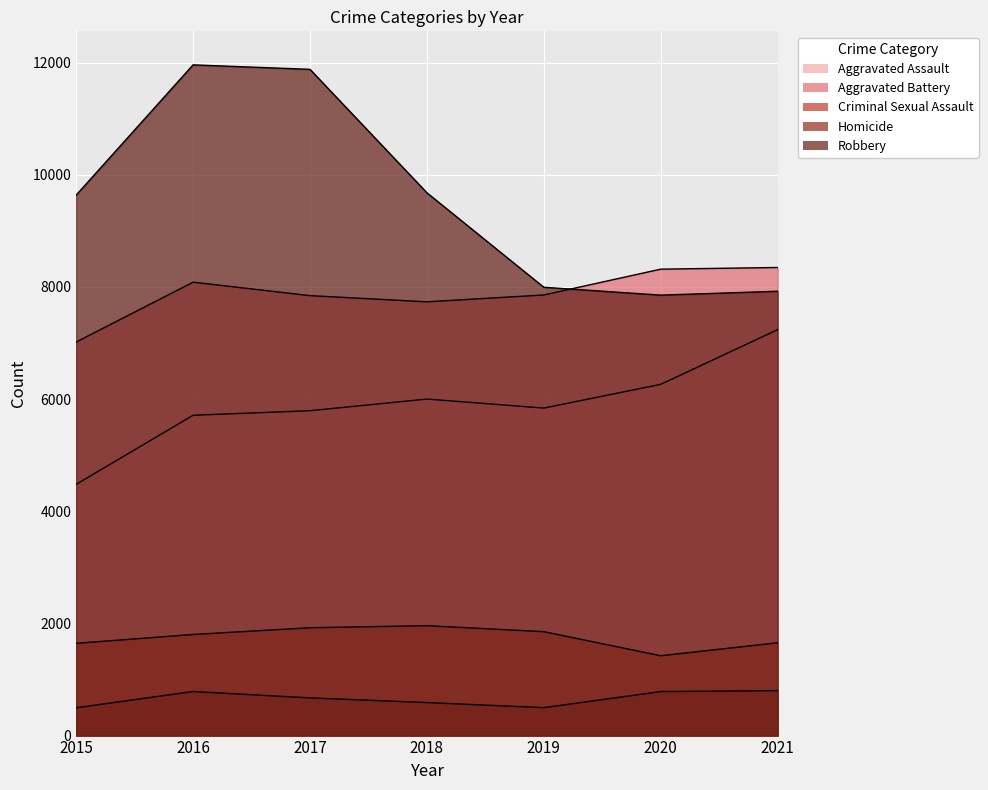

Which series has the largest range (max minus min)?

Robbery